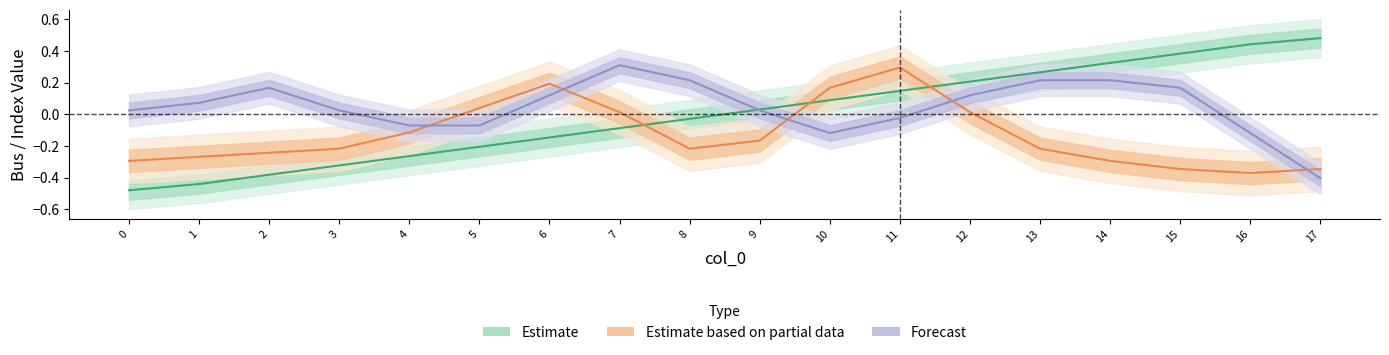

Reading left to right, what are all the values shown in this chart?

Estimate: 0=-0.5	1=-0.4	2=-0.4	3=-0.3	4=-0.3	5=-0.2	6=-0.1	7=-0.1	8=-0.0	9=0.0	10=0.1	11=0.1	12=0.2	13=0.3	14=0.3	15=0.4	16=0.4	17=0.5
Estimate based on partial data: 0=-0.3	1=-0.3	2=-0.2	3=-0.2	4=-0.1	5=0.0	6=0.2	7=0.0	8=-0.2	9=-0.2	10=0.2	11=0.3	12=0.0	13=-0.2	14=-0.3	15=-0.3	16=-0.4	17=-0.3
Forecast: 0=0.0	1=0.1	2=0.2	3=0.0	4=-0.1	5=-0.1	6=0.1	7=0.3	8=0.2	9=0.0	10=-0.1	11=-0.0	12=0.1	13=0.2	14=0.2	15=0.2	16=-0.1	17=-0.4